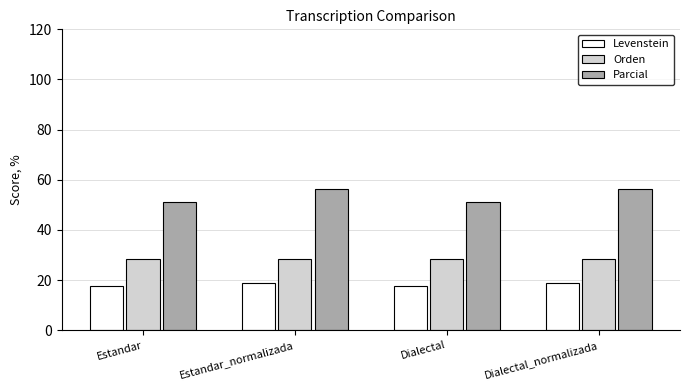

True or false: Levenstein has a value of 18.6 at Dialectal_normalizada.

True